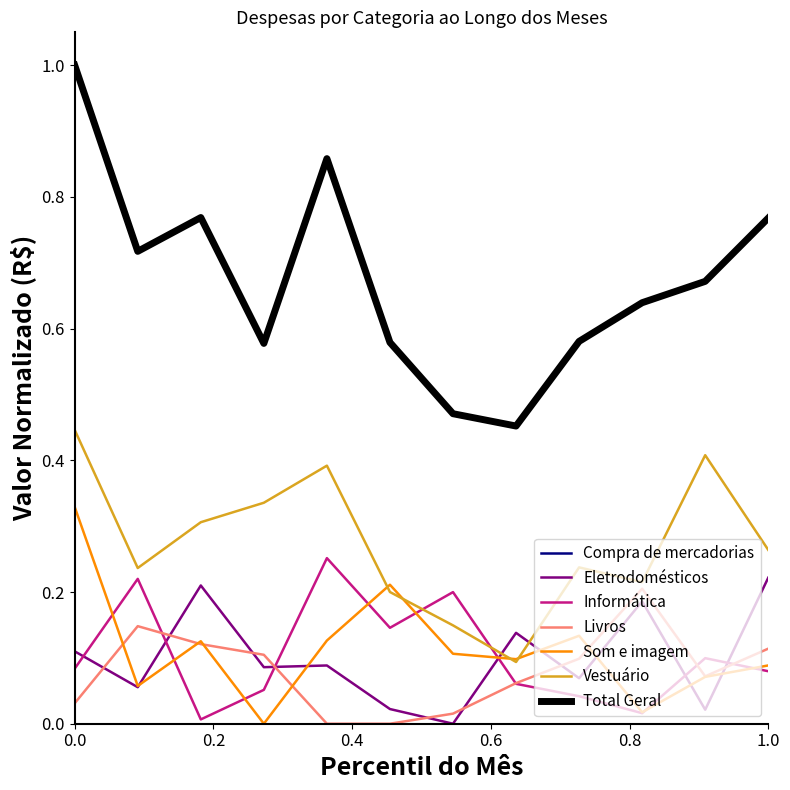

Is this an area chart (filled region under the line)?

No